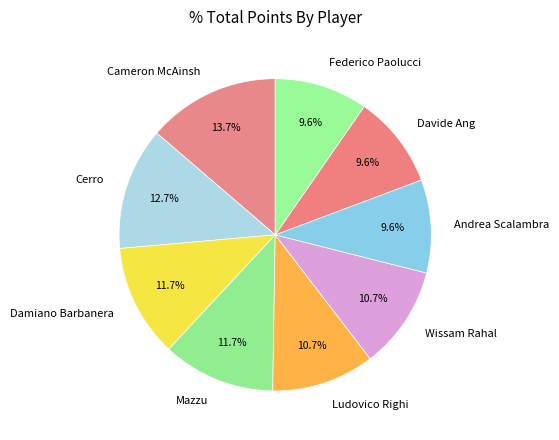

Count the number of slices in the pie.

9